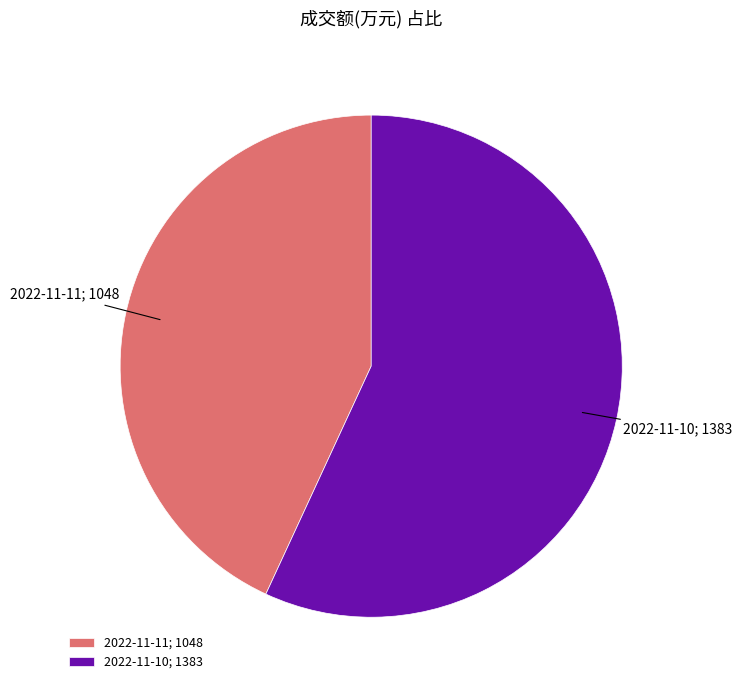

What is the largest slice in the pie chart?

2022-11-10